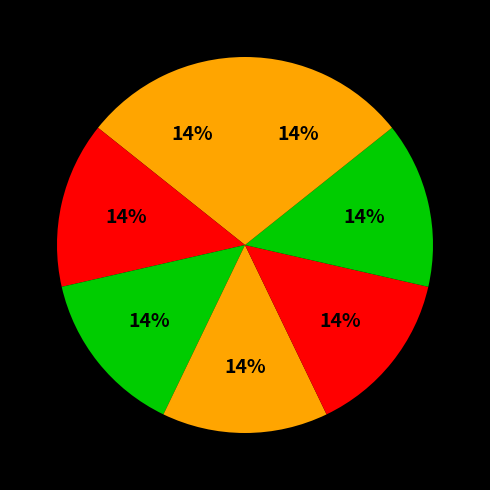

How many segments does this pie chart have?

7